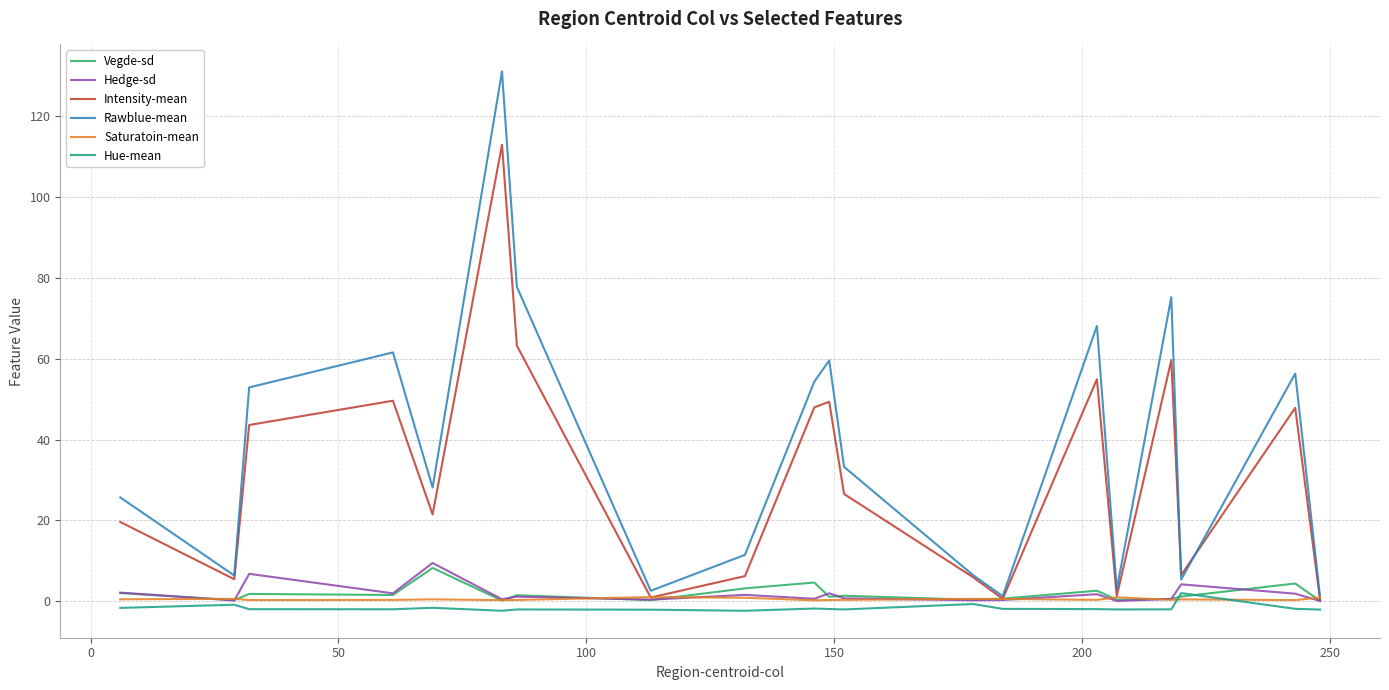

What is the highest value of the Intensity-mean series?

113.0